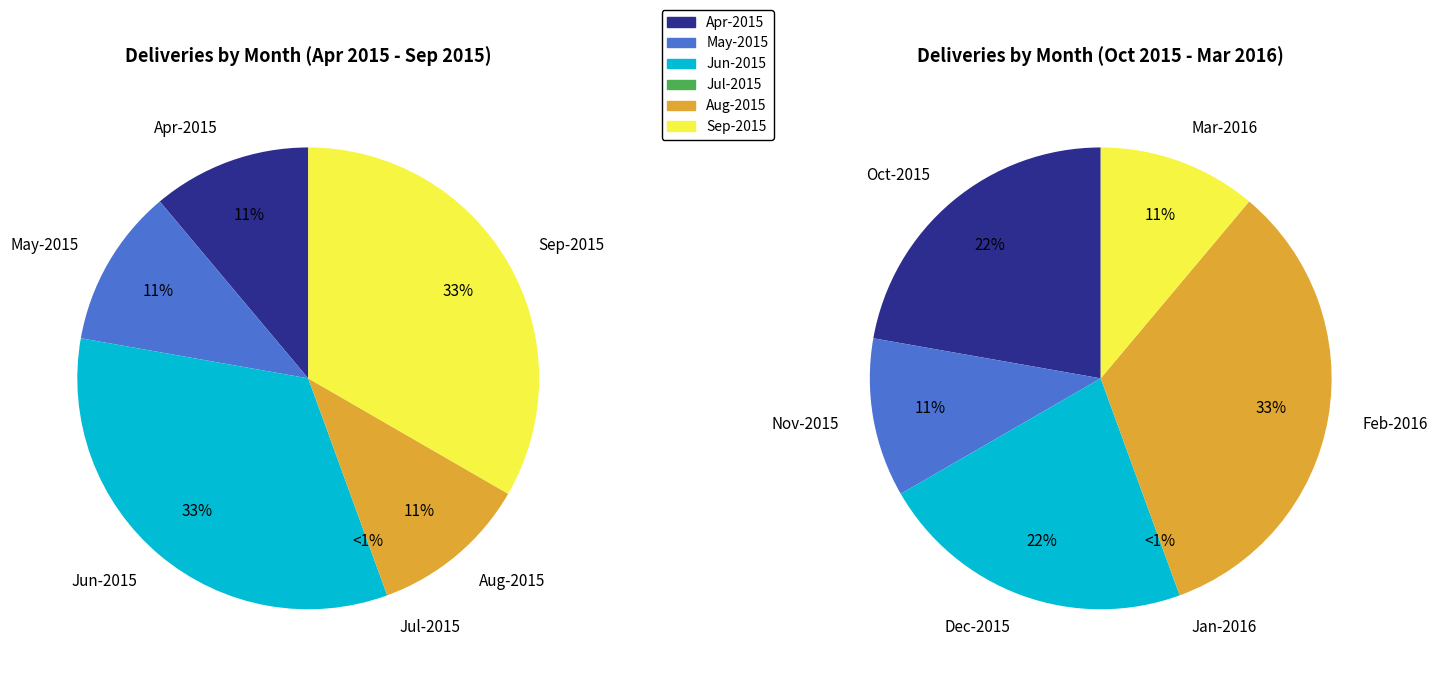

Rank the categories by value from lowest to highest.

Jul-2015, Jan-2016, Apr-2015, May-2015, Aug-2015, Nov-2015, Mar-2016, Oct-2015, Dec-2015, Jun-2015, Sep-2015, Feb-2016